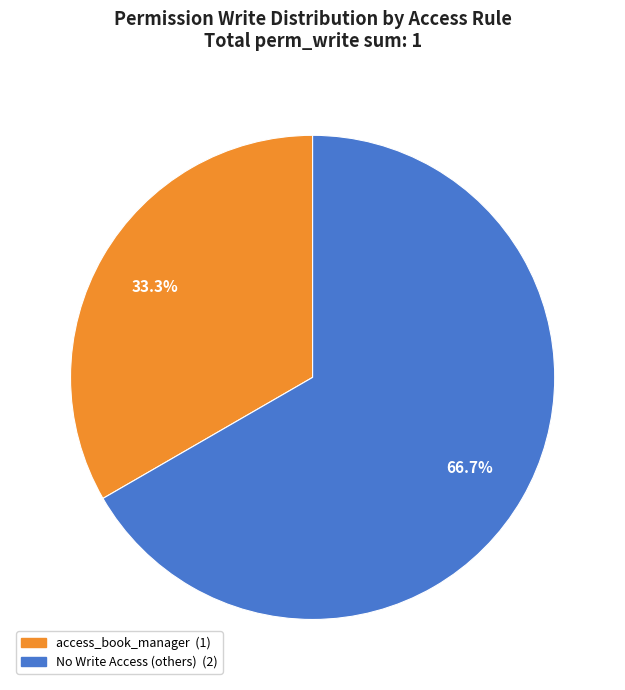

Is there any slice that represents more than half of the pie?

Yes